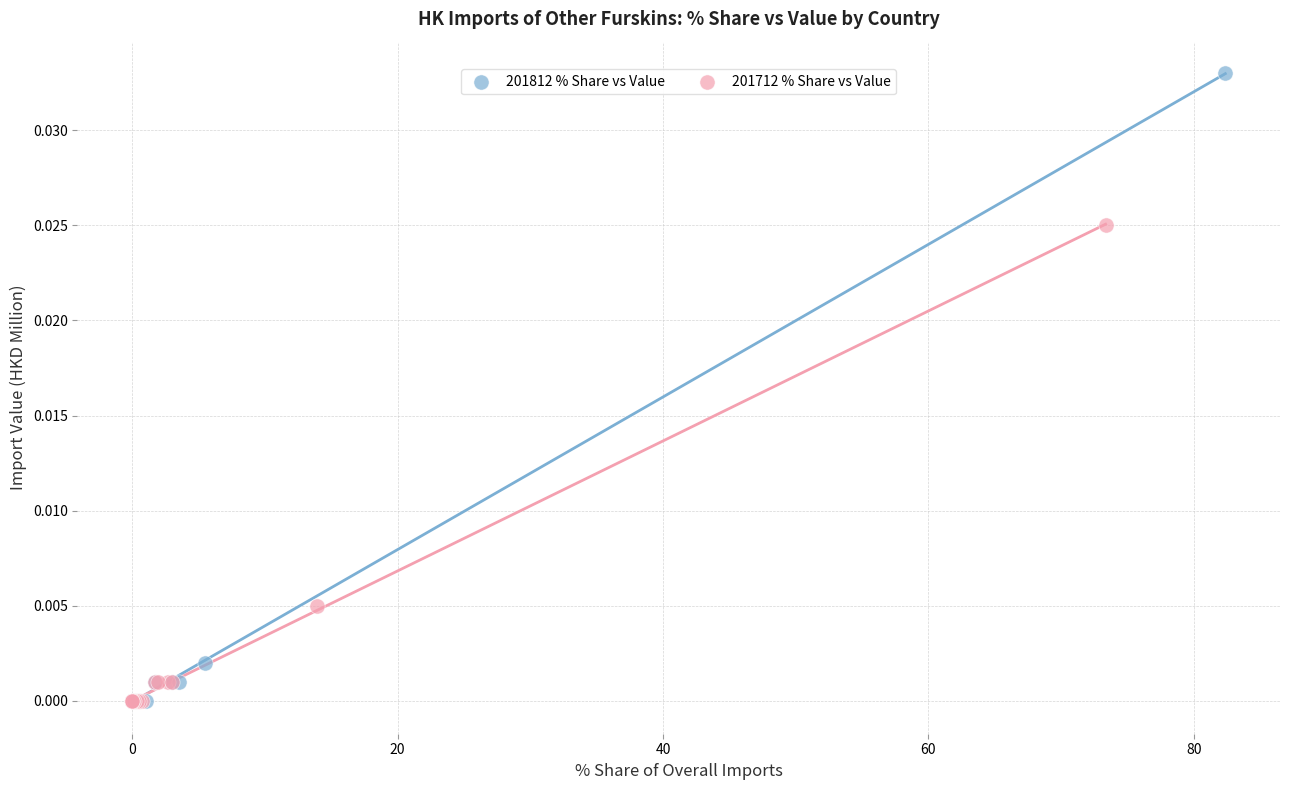

Which series has the widest spread of Y values?

201812 % Share vs Value